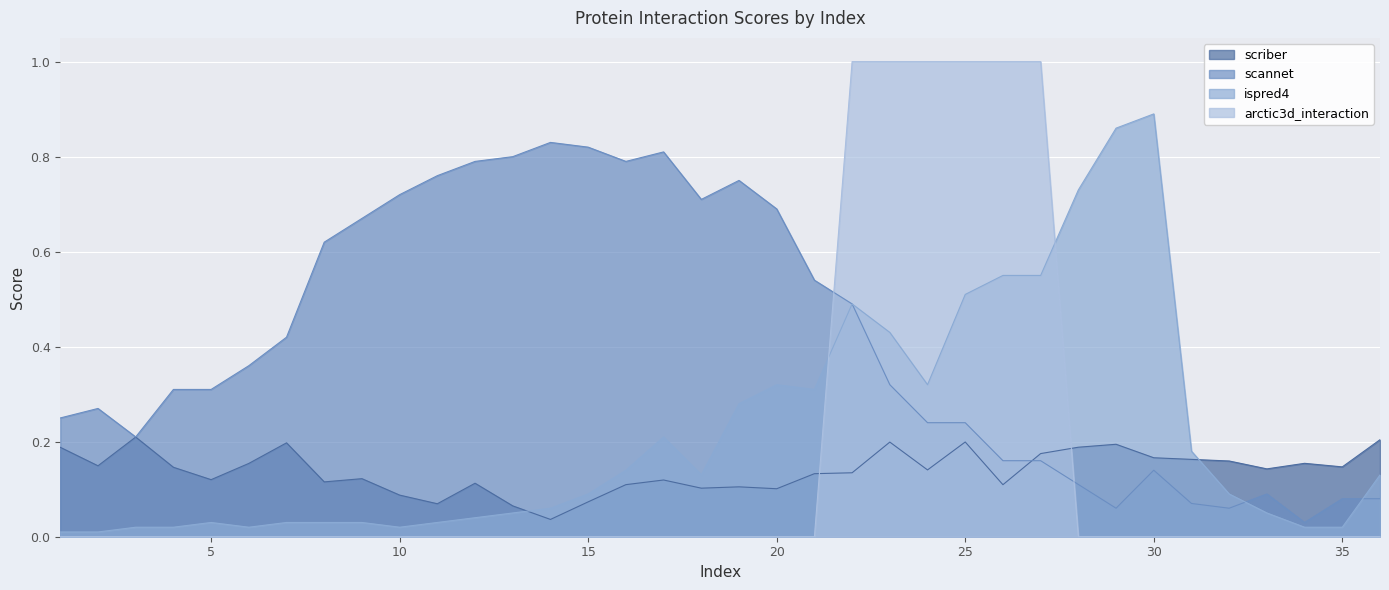

True or false: scriber and scannet intersect in this chart.

True